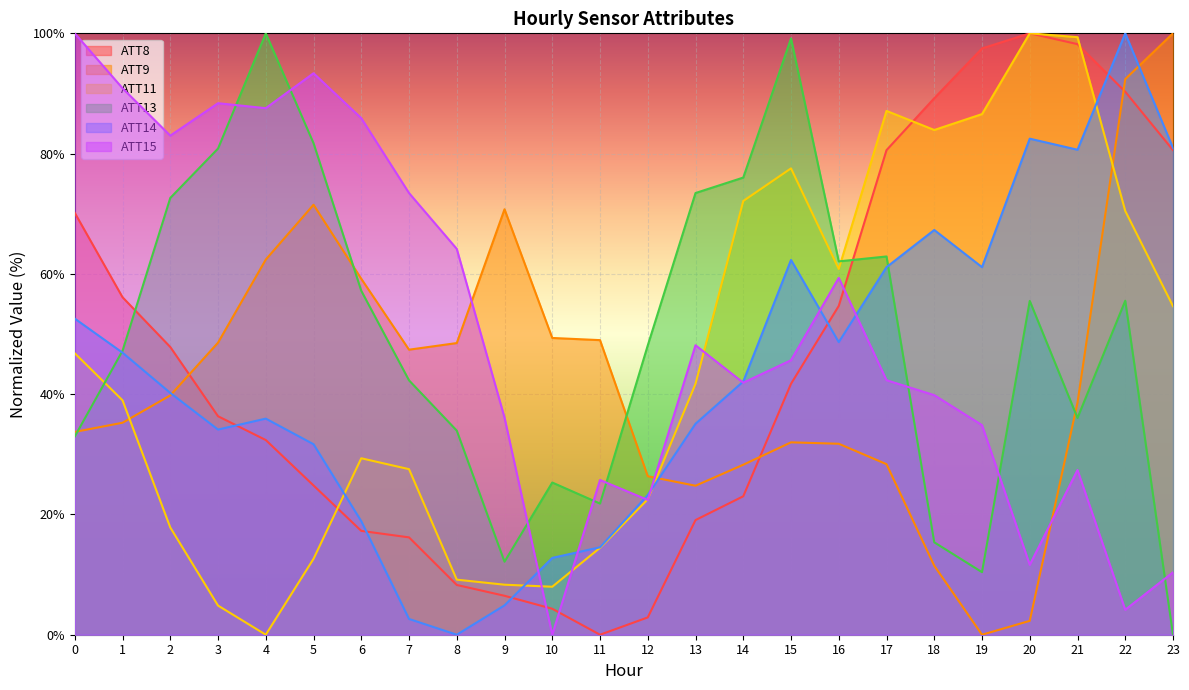

Between 5 and 16, which series saw the biggest shift?

ATT11